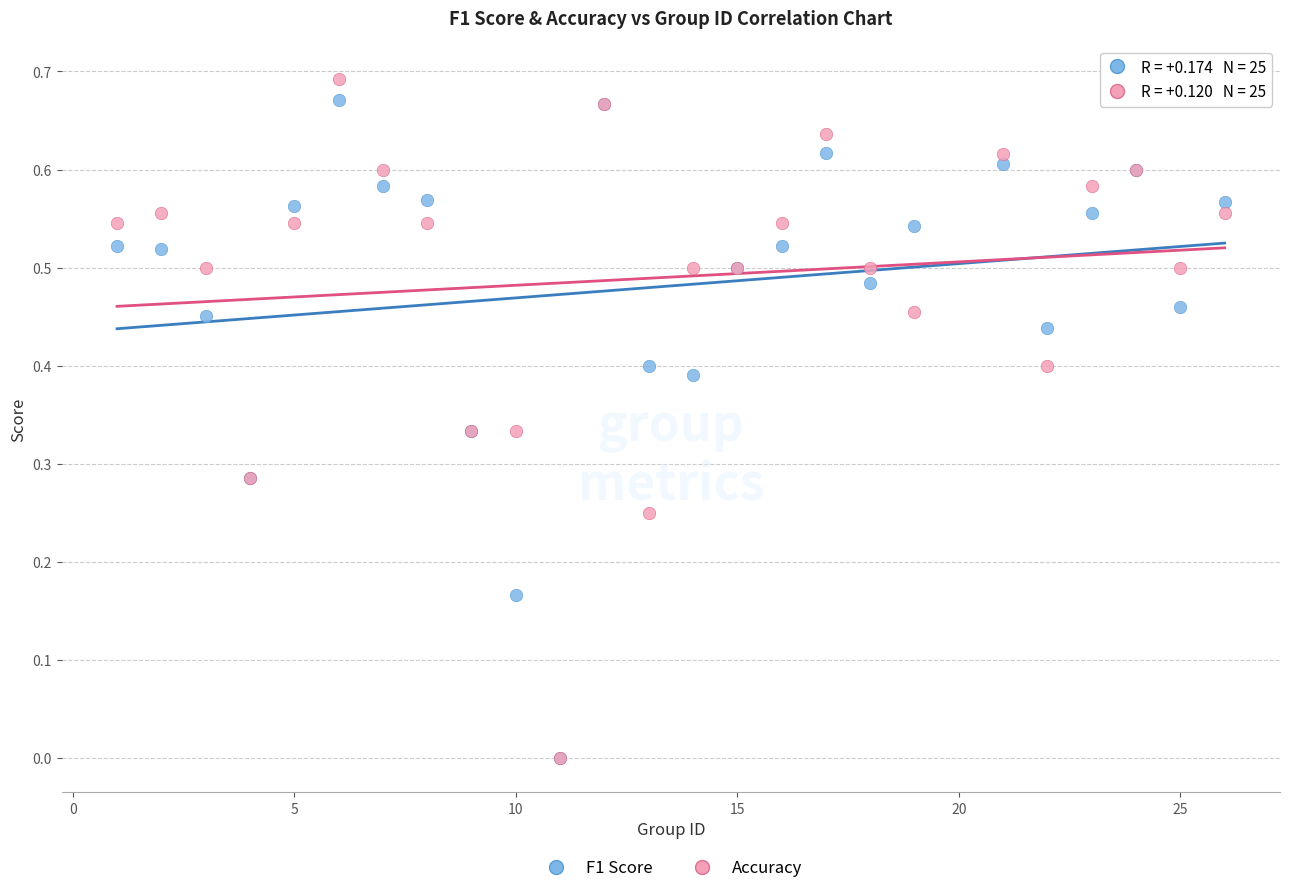

Which series reaches the maximum Y coordinate?

Accuracy